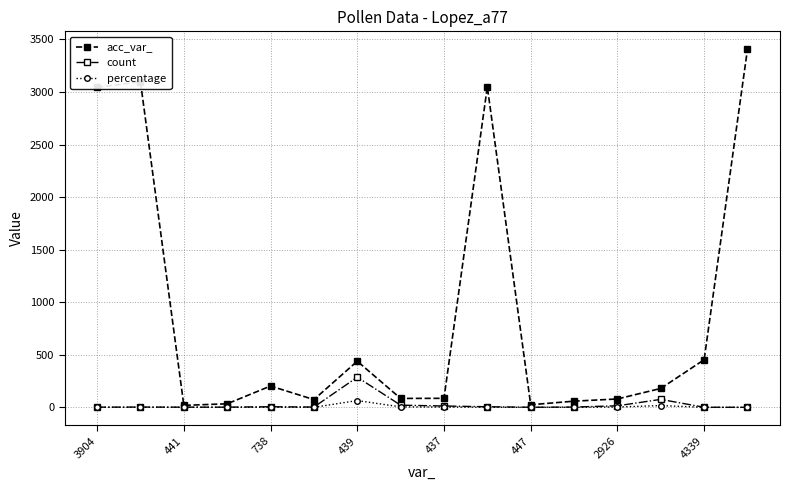

Count the number of data series in this chart.

3